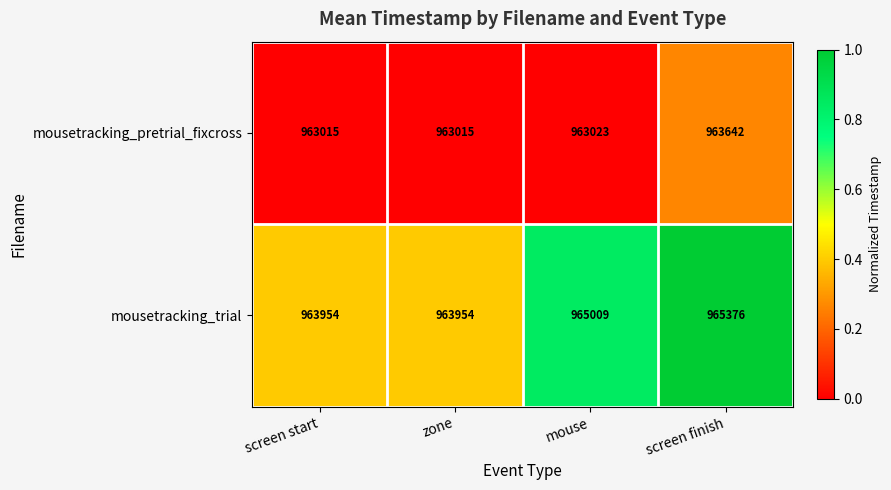

Reading left to right, list all the values displayed in this chart.

mousetracking_pretrial_fixcross: screen start=963015	zone=963015	mouse=963023	screen finish=963642
mousetracking_trial: screen start=963954	zone=963954	mouse=965009	screen finish=965376